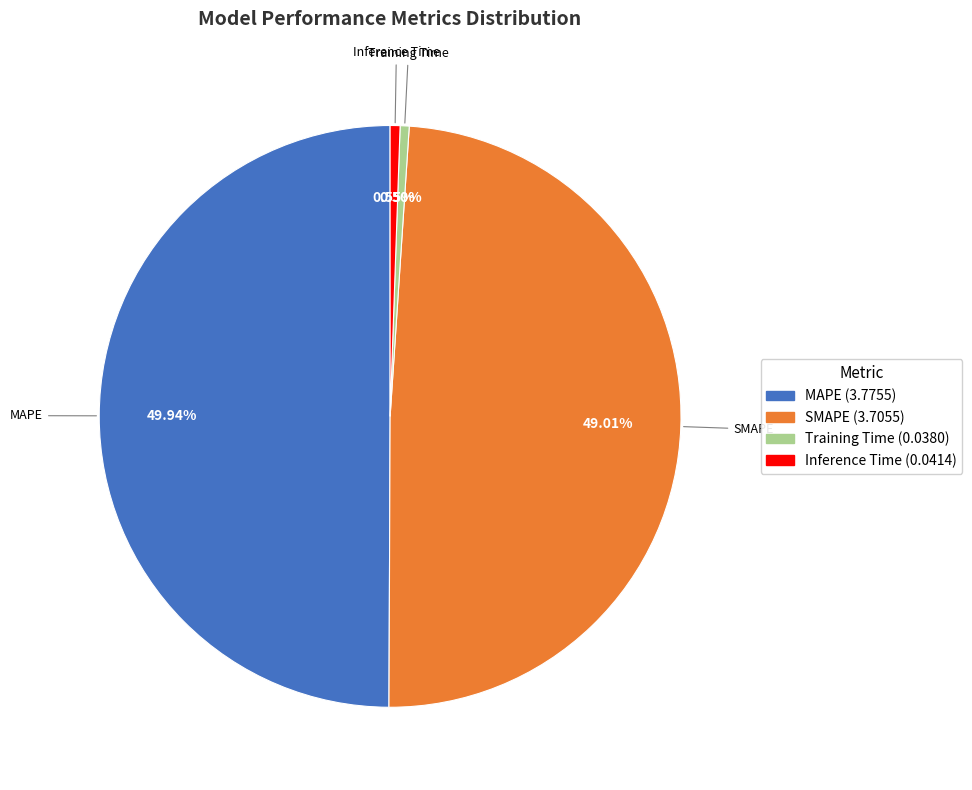

Which slice is the largest?

MAPE